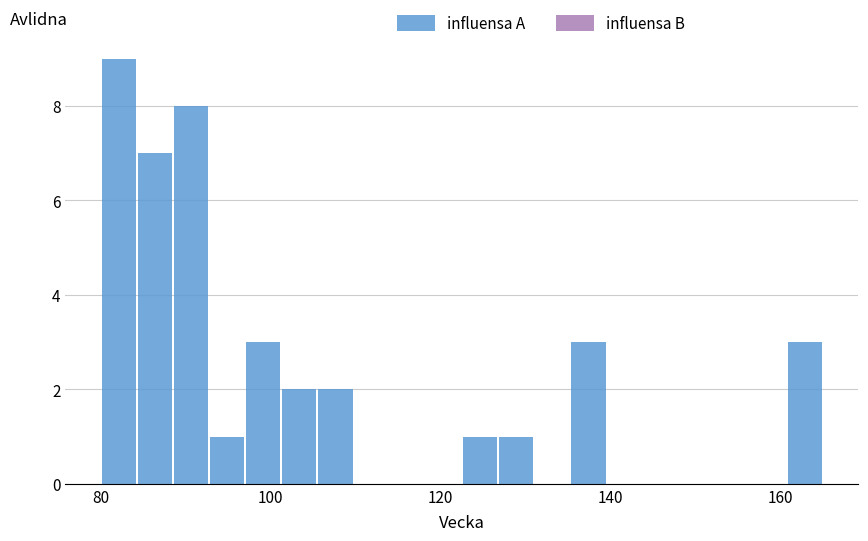

Read against the x-axis, roughly where is the centre of the tallest bar?

82